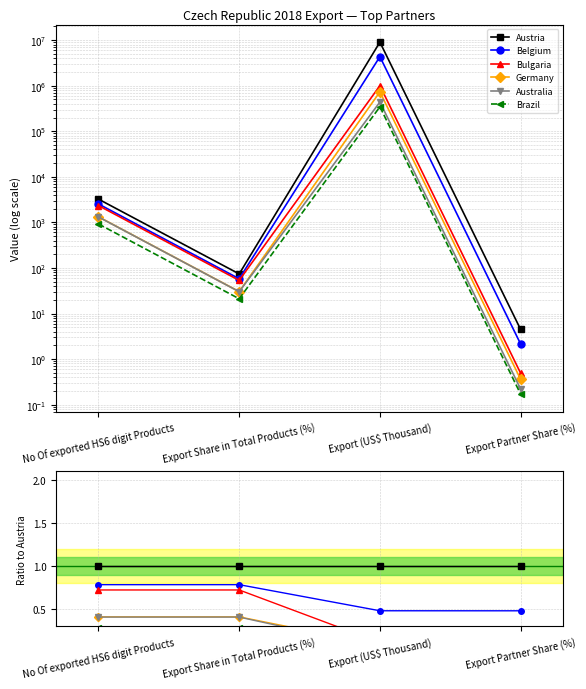

Rank the series by their maximum value, from lowest to highest.

Brazil, Australia, Germany, Bulgaria, Belgium, Austria